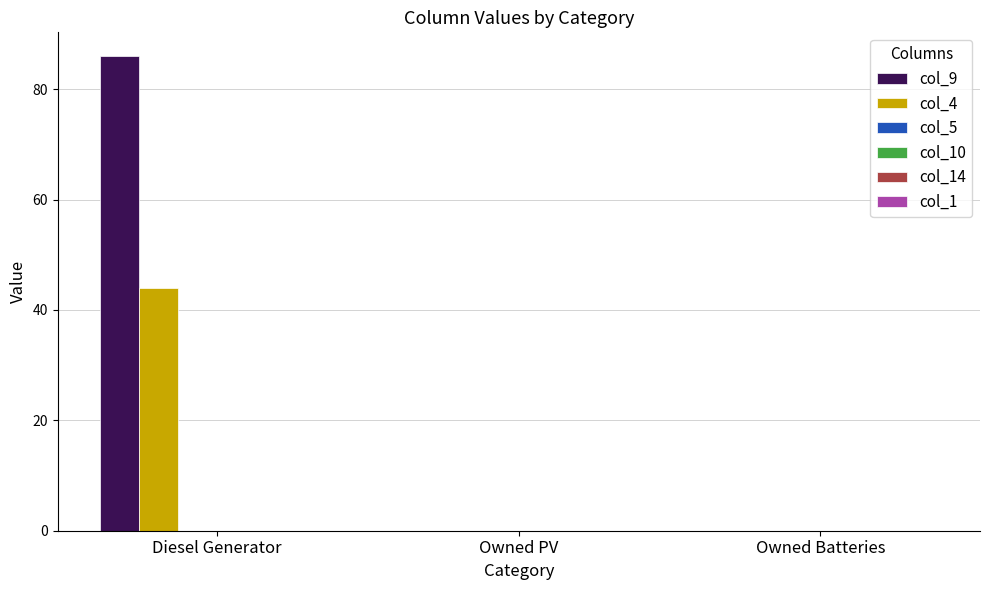

What is the highest value of the col_9 series?

86